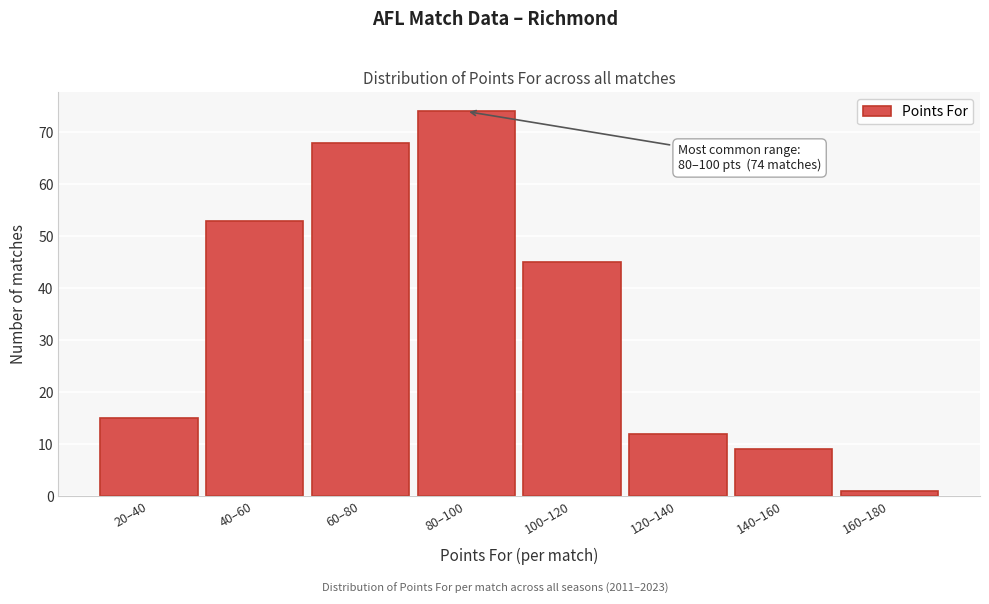

Reading right to left, what are all the values shown in this chart?

160–180=1	140–160=9	120–140=12	100–120=45	80–100=74	60–80=68	40–60=53	20–40=15